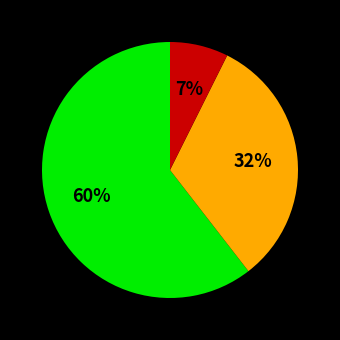

Is there a majority slice in this chart?

Yes